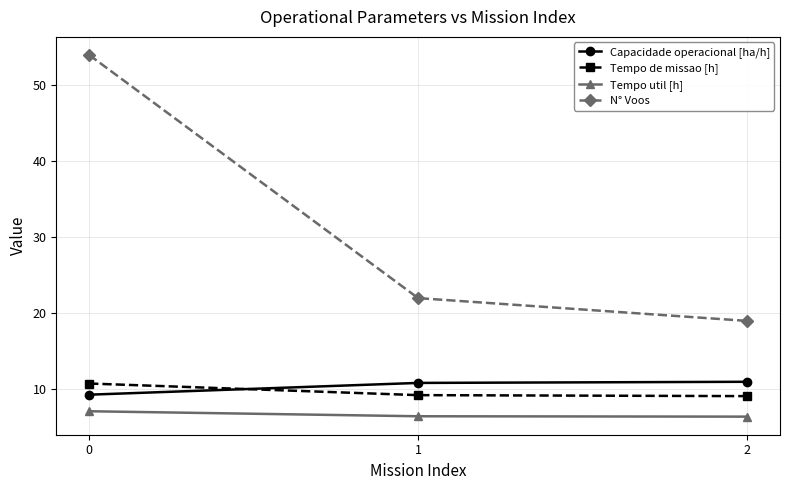

What is the difference between the maximum and second lowest values in the N° Voos series?

32.0